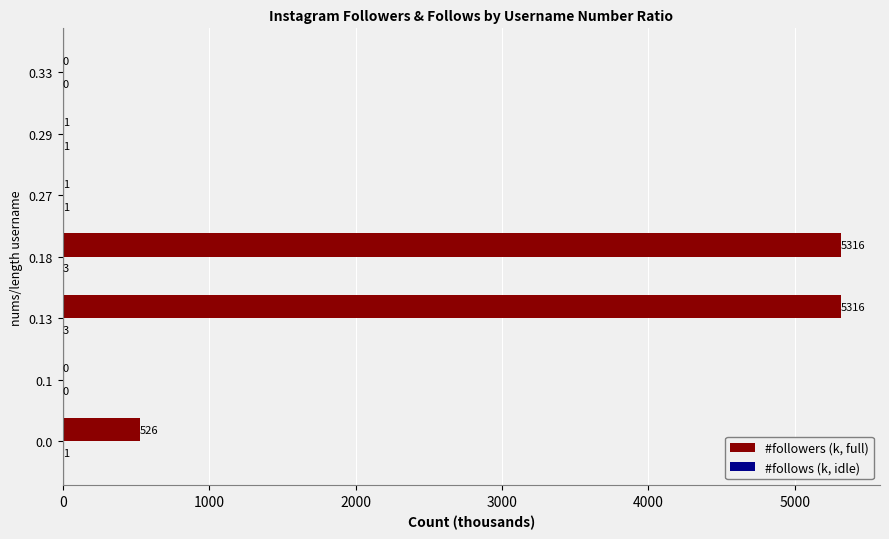

What is the maximum value shown in the chart?

5315.7